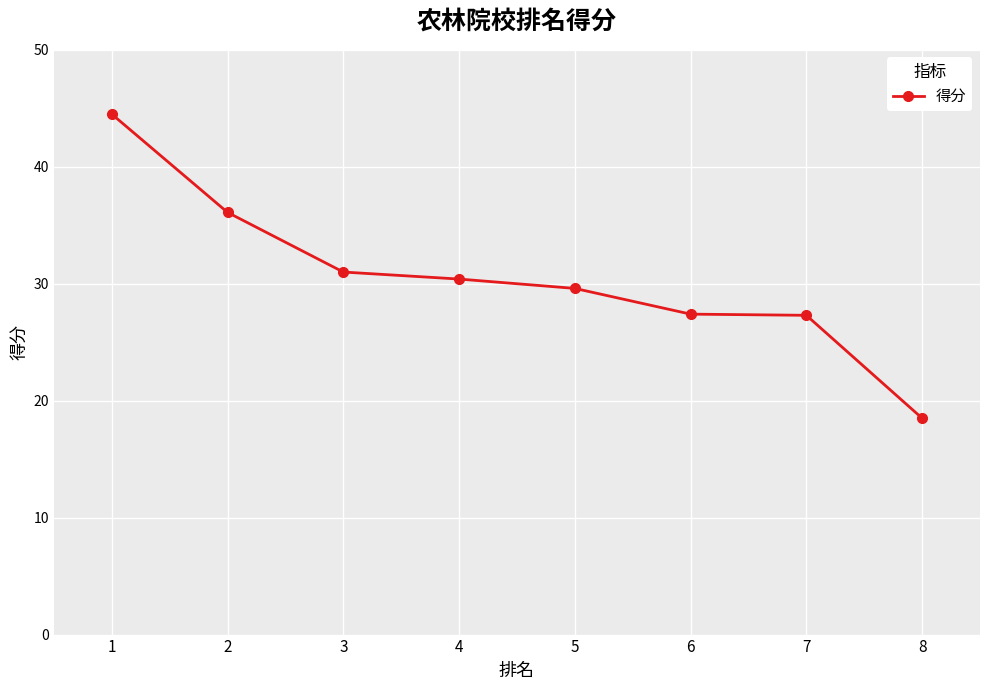

What is the ratio of the value at 1 to the value at 2?

1.2